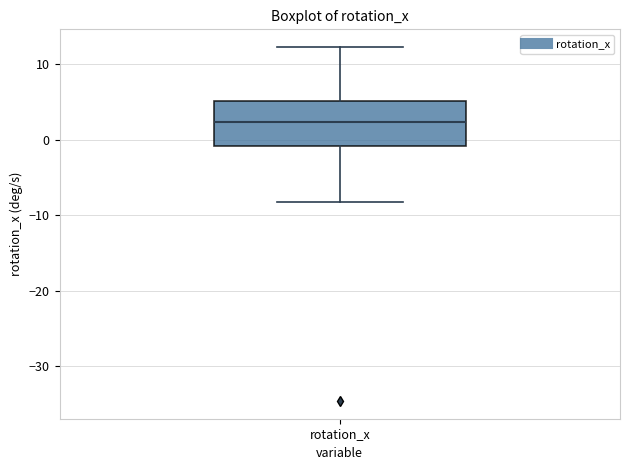

Transcribe this box plot: give where the median line is, the range the box spans, and where the two whiskers end, as read against the y-axis. The values are not printed on the chart, so give them approximately, as read against the axis.

median 2, box -1 to 5, whiskers -8 to 12